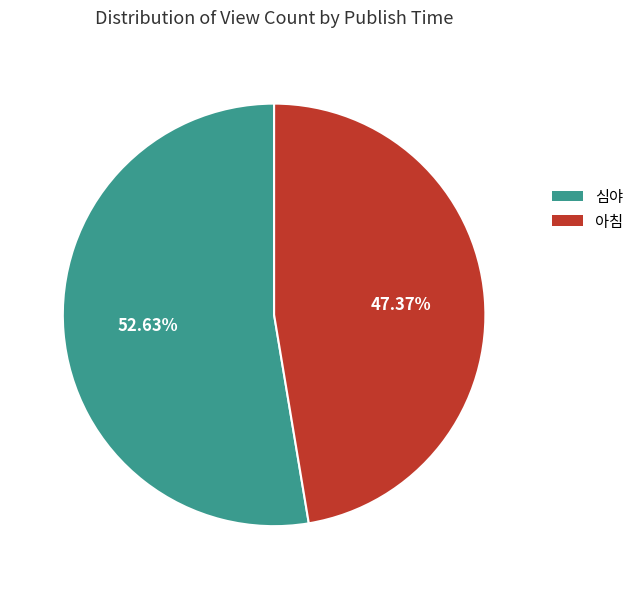

Rank the categories by value from highest to lowest.

심야, 아침